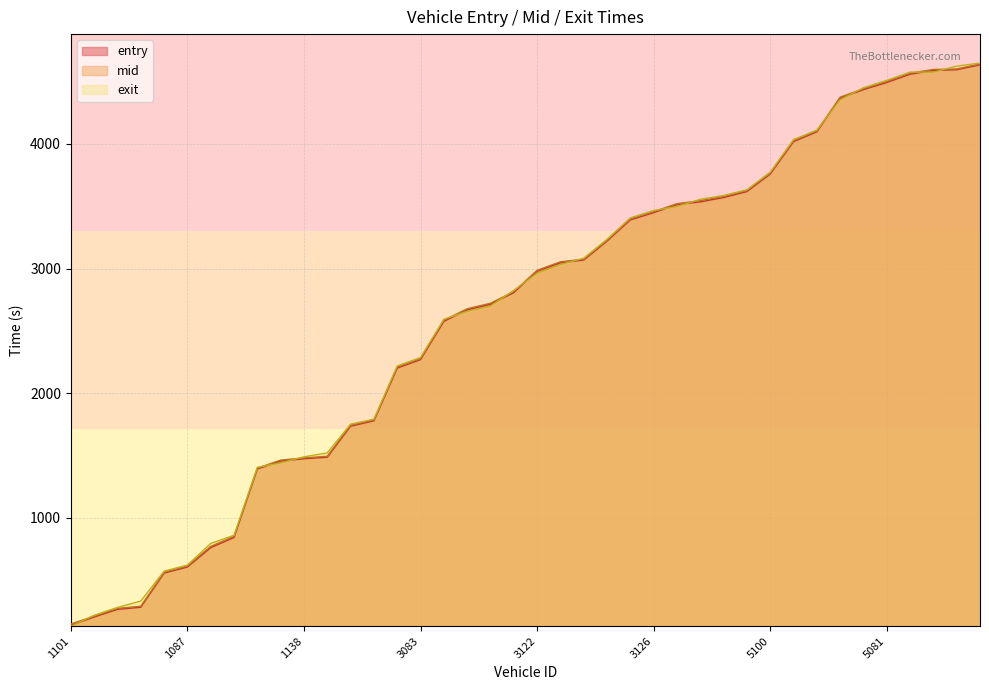

Which series has the widest spread of values?

exit